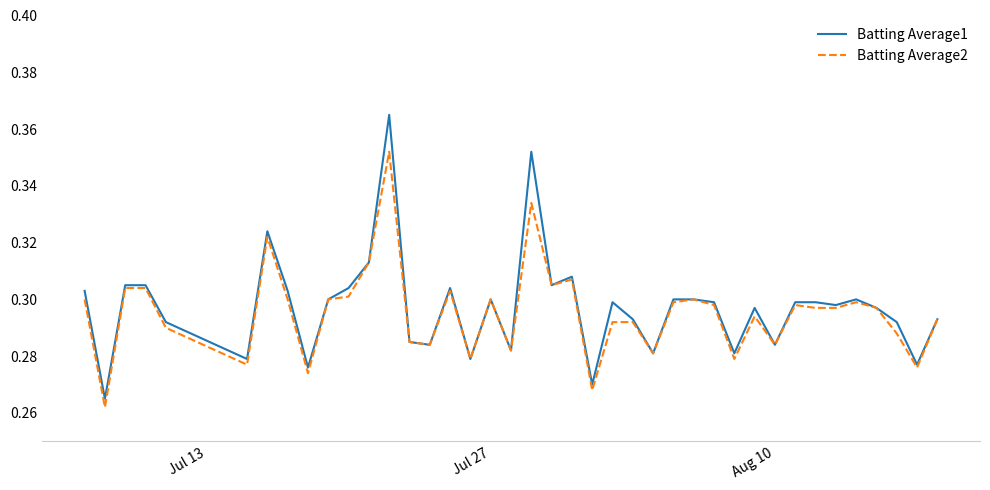

At how many categories does at least one series exceed 0?

40